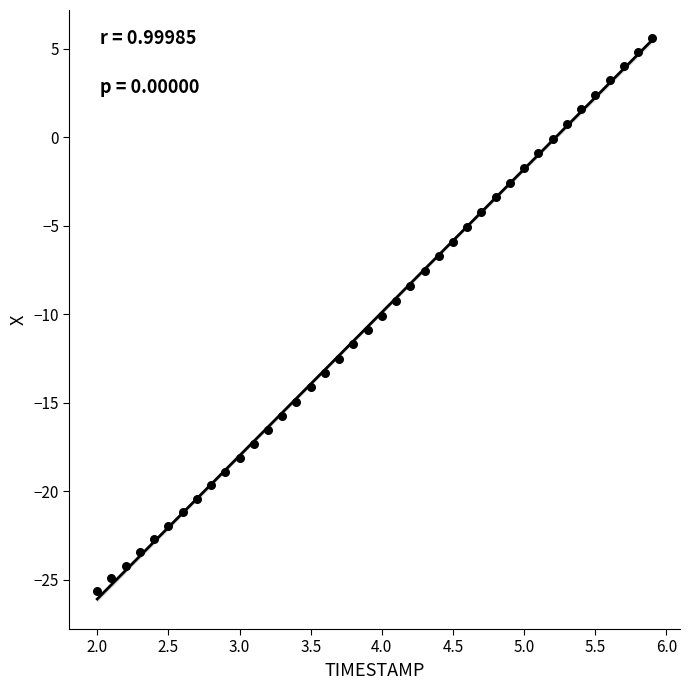

What is the range of X values (max minus min)?

3.9